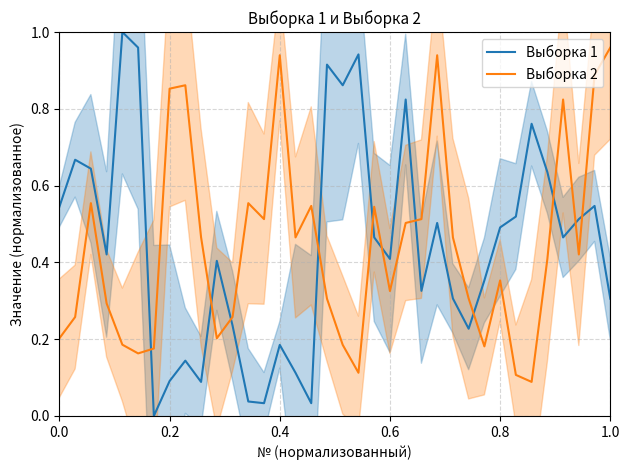

What is the difference between the maximum and minimum values in the Выборка 1 series?

1.0